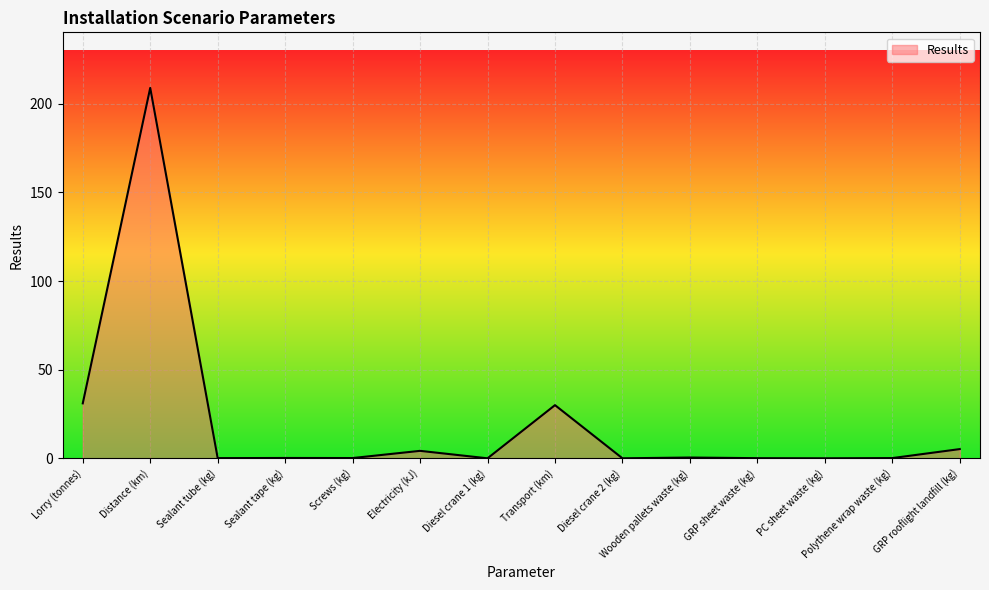

What value does the data have at Transport (km)?

30.0